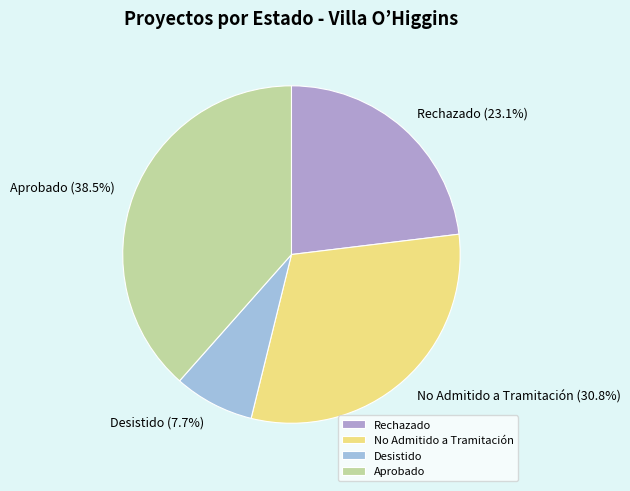

Between Rechazado and Desistido, which is larger?

Rechazado